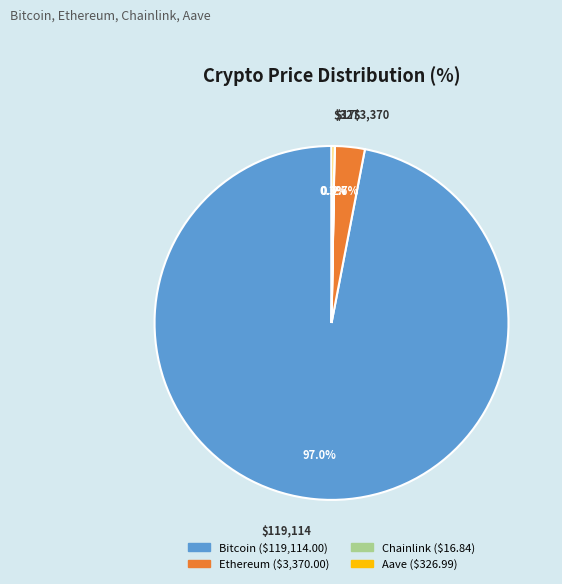

Which slice is the largest?

Bitcoin